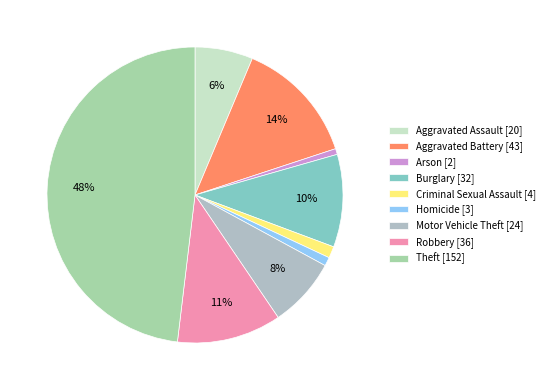

To the nearest percent, what is the average slice percentage?

11%